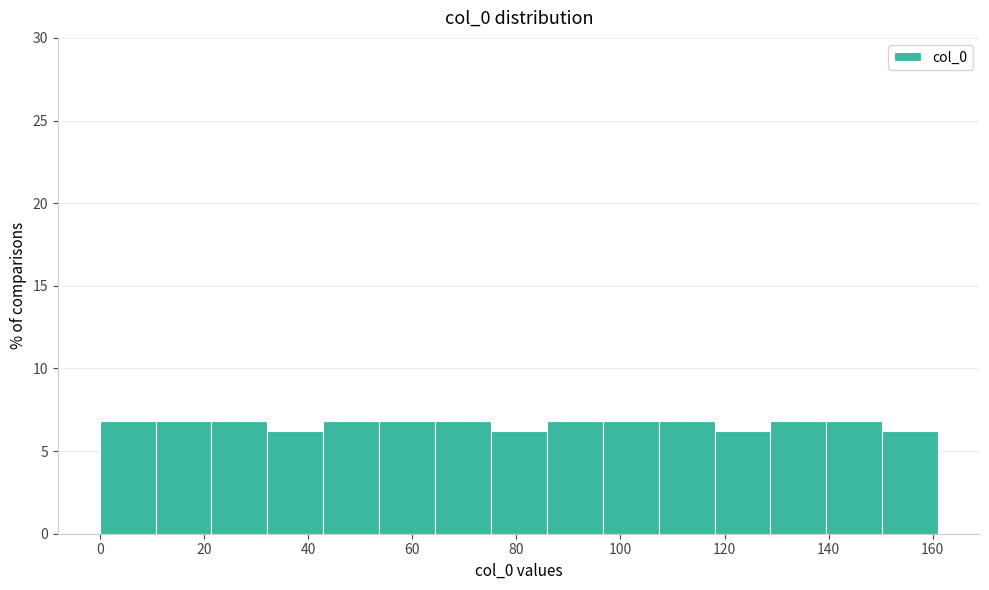

Reading left to right, transcribe this chart: for each bar, give the range it covers on the x-axis and its height. Neither the bar edges nor the heights are printed on the chart, so give them approximately, as read against the axes.

0 to 10: 7
10 to 22: 7
22 to 32: 7
32 to 42: 6
42 to 54: 7
54 to 64: 7
64 to 76: 7
76 to 86: 6
86 to 96: 7
96 to 108: 7
108 to 118: 7
118 to 128: 6
128 to 140: 7
140 to 150: 7
150 to 162: 6